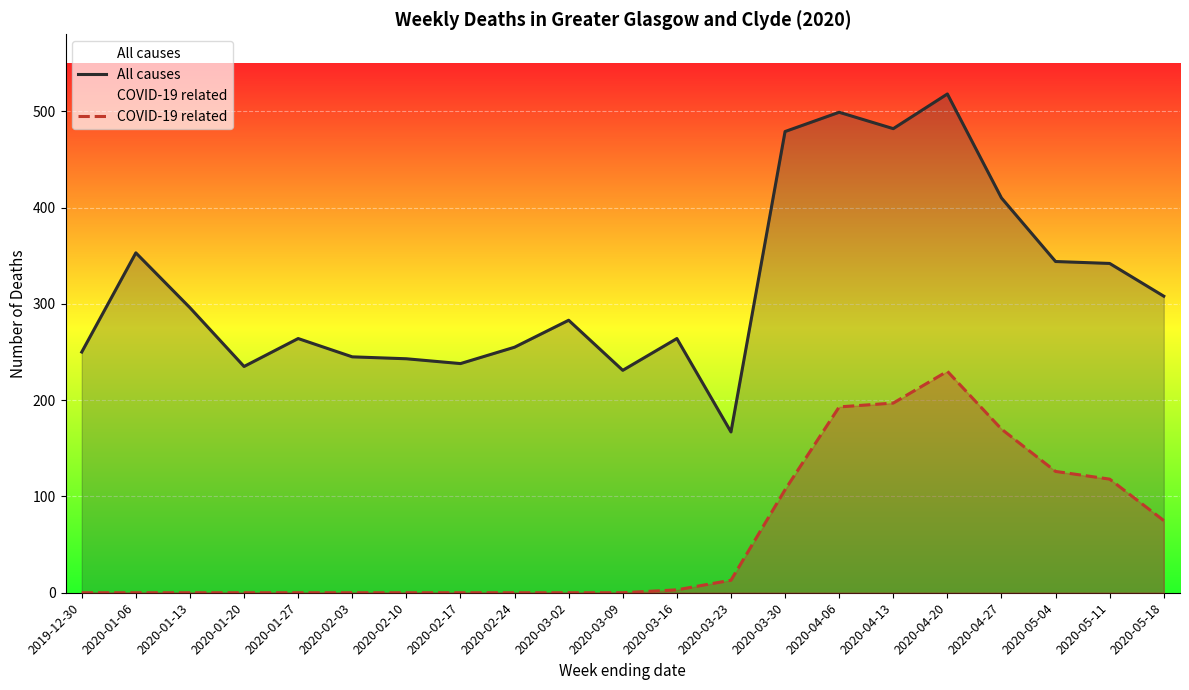

Which series has the widest spread of values?

All causes